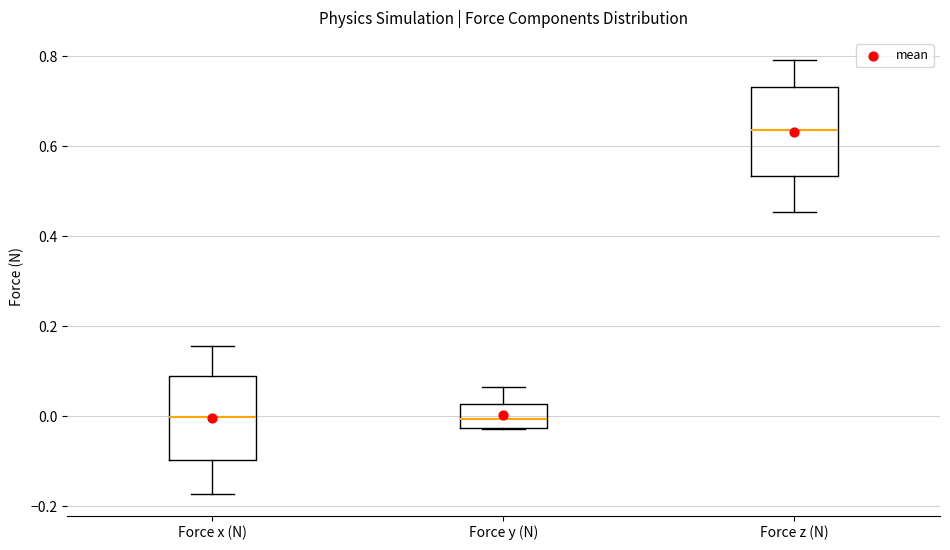

Where does the upper whisker of the box for Force z (N) end on the y-axis? The values are not printed on the chart, so give them approximately, as read against the axis.

0.80